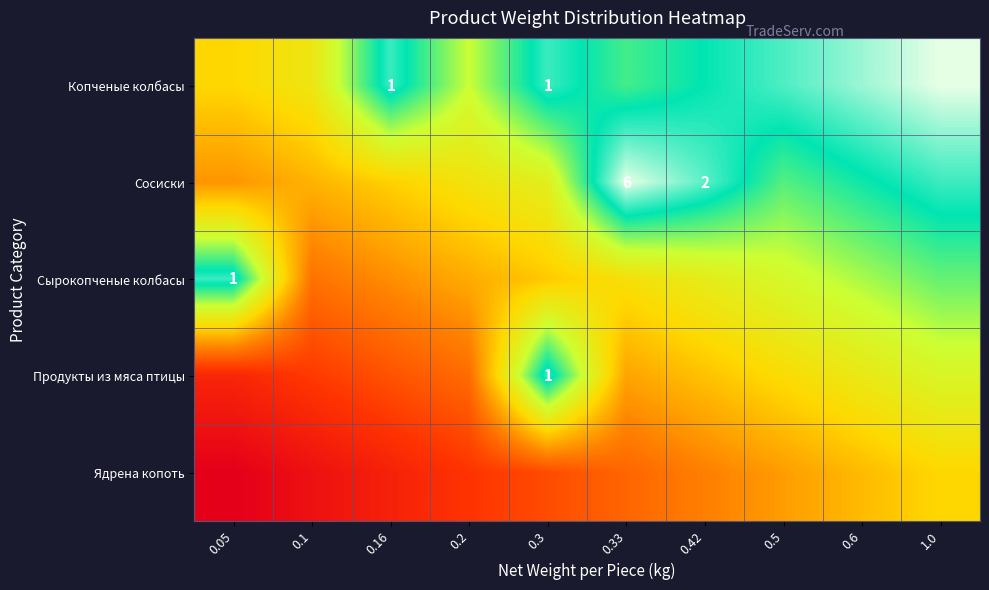

At which category is the sum across all series the highest?

1.0